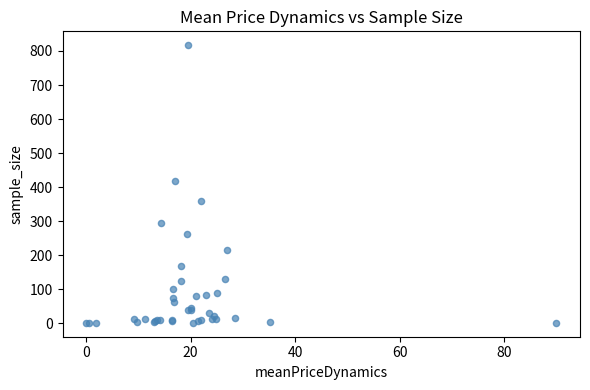

What Y value in the scatter plot is closest to 409?

418